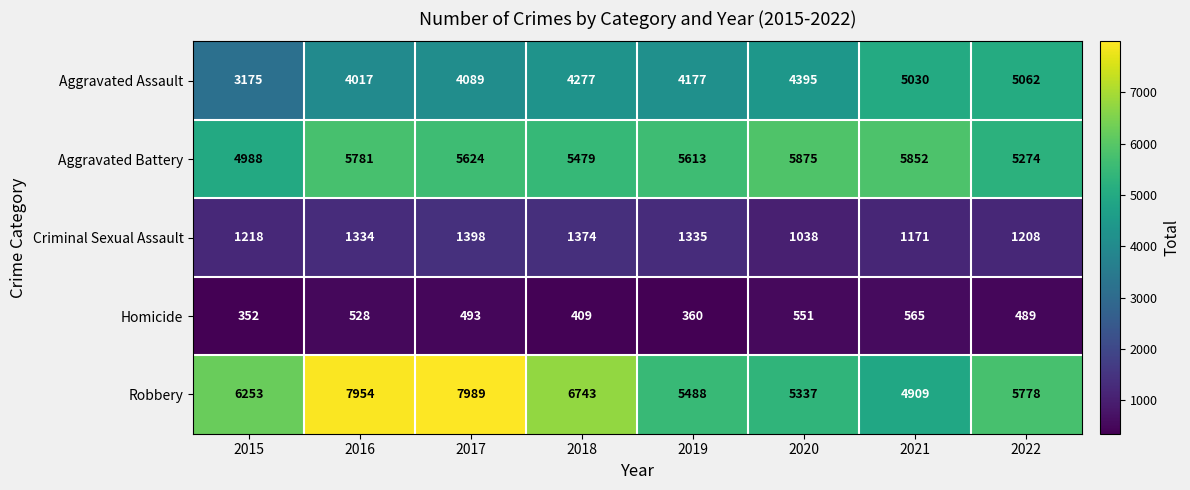

What is the greatest value displayed?

7989